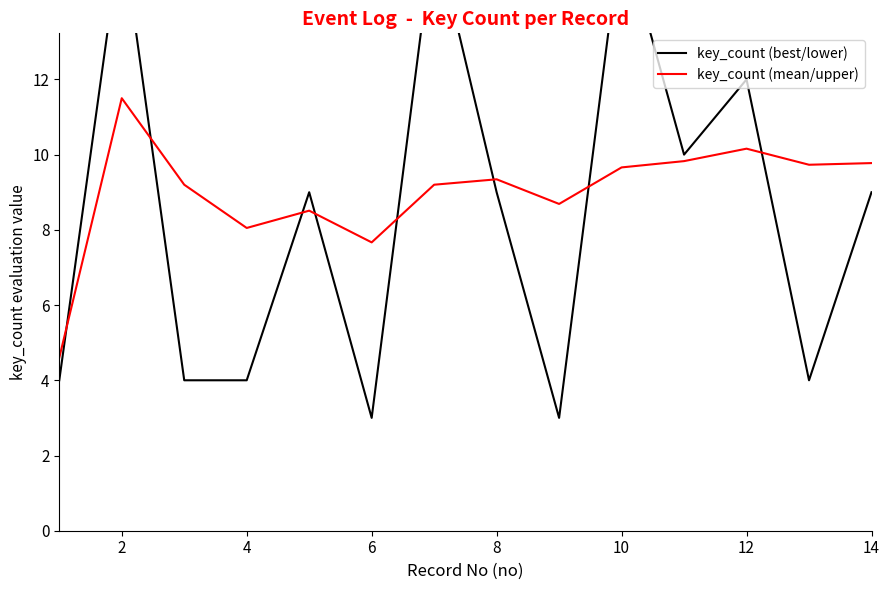

True or false: key_count (best/lower) and key_count (mean/upper) cross at least once.

True